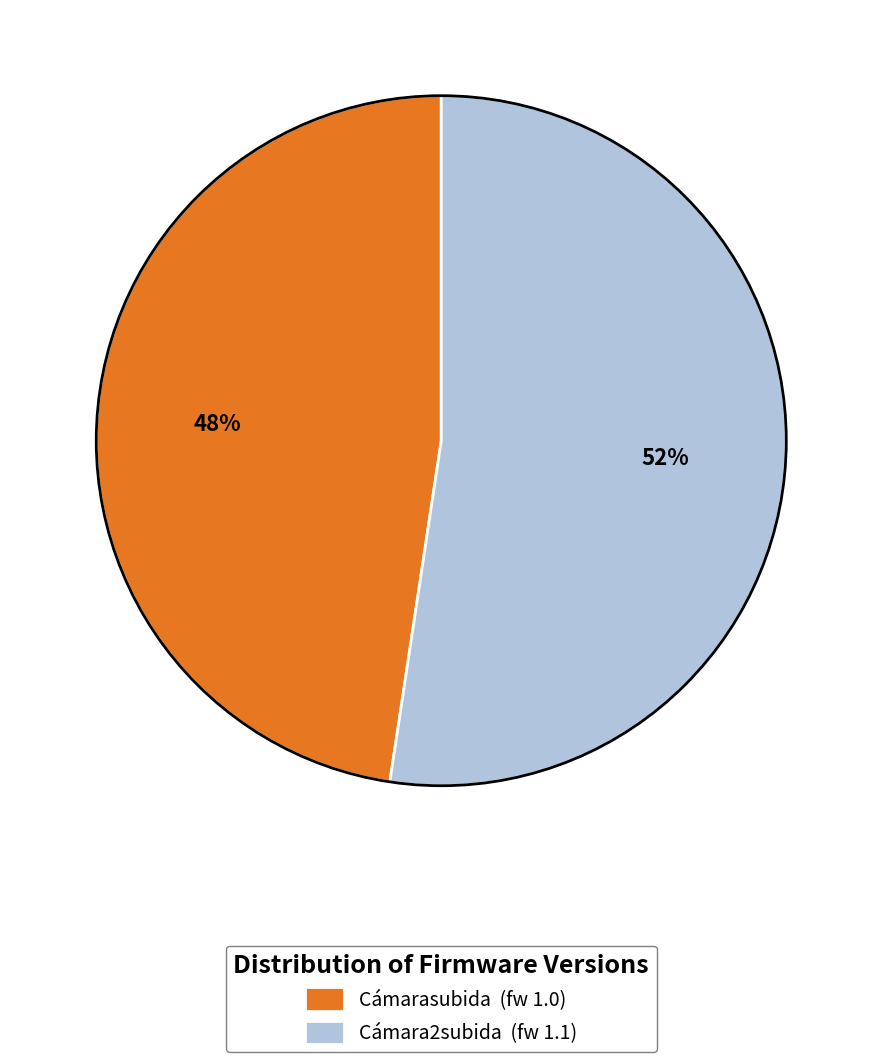

Which category has the biggest portion of the pie?

Cámara2subida